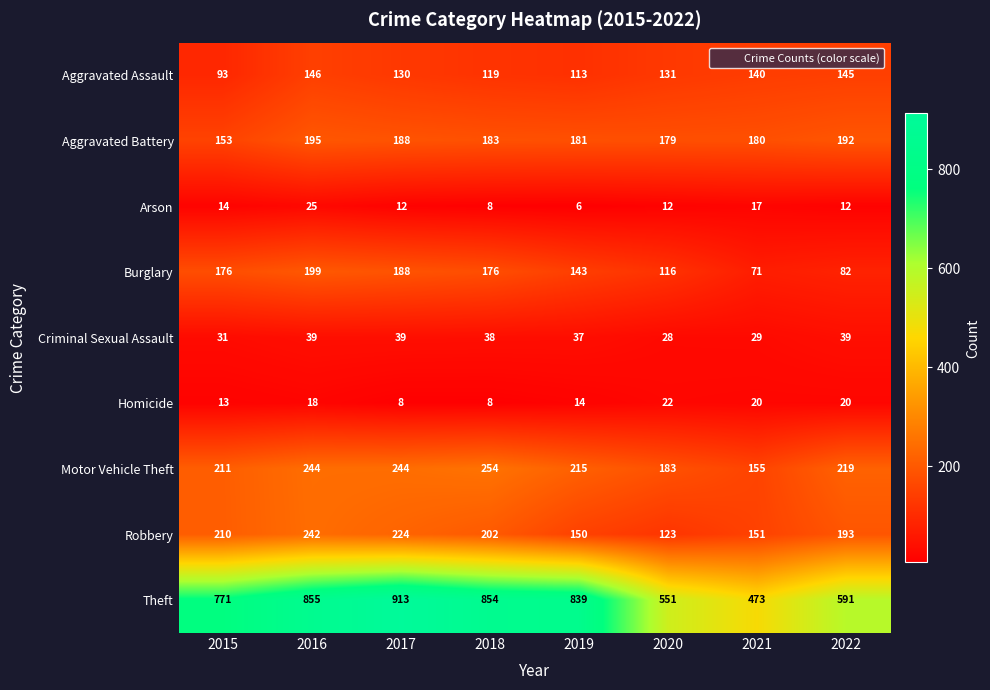

At which category is the sum across all series the highest?

2016